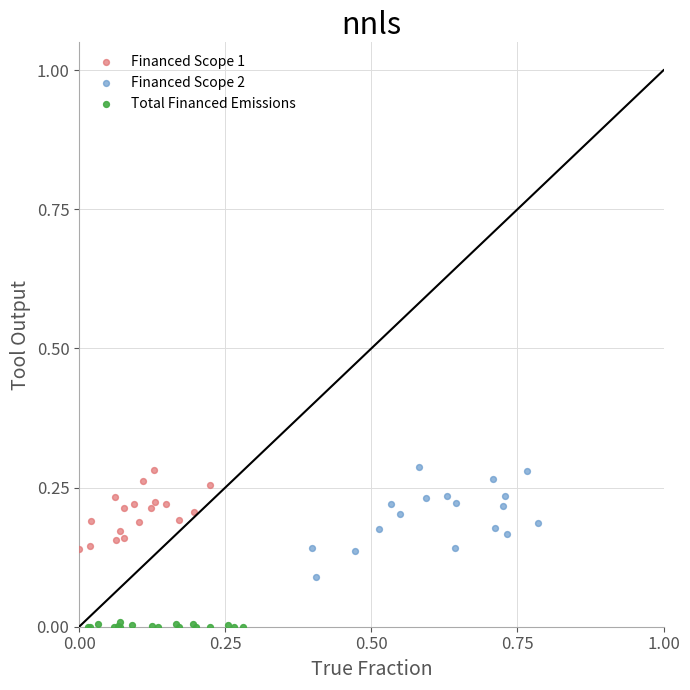

Which series has the largest Y range (max minus min)?

Financed Scope 2